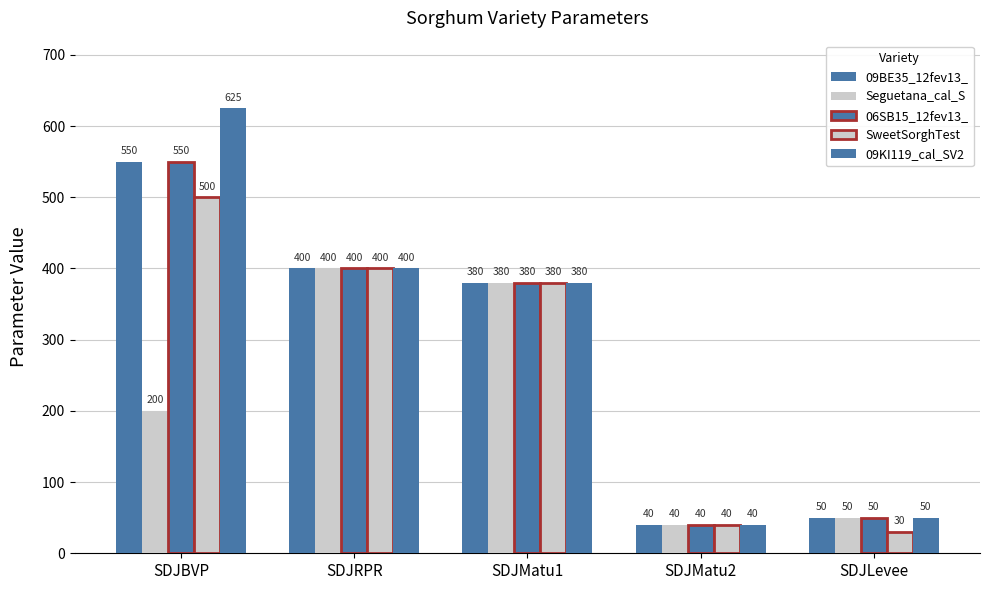

How many data points in 06SB15_12fev13_ are less than 380?

2